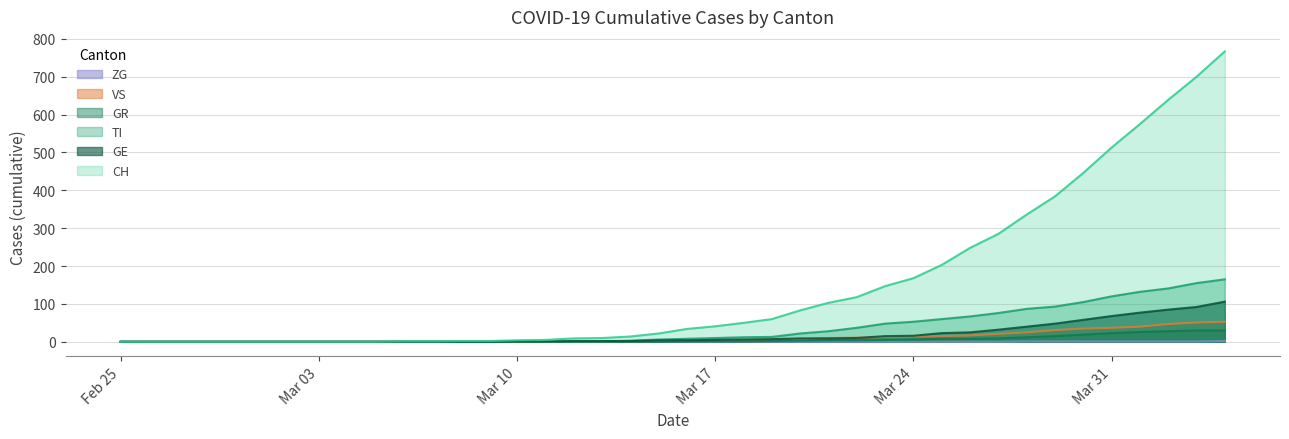

True or false: ZG and GR intersect in this chart.

False